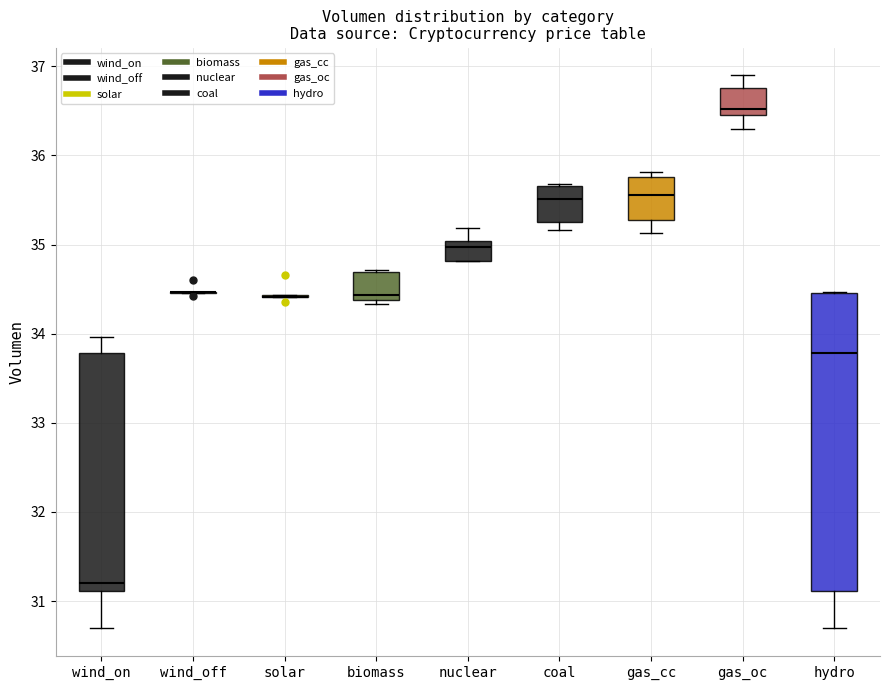

Where is the upper edge of the box for gas_cc on the y-axis? The values are not printed on the chart, so give them approximately, as read against the axis.

35.8